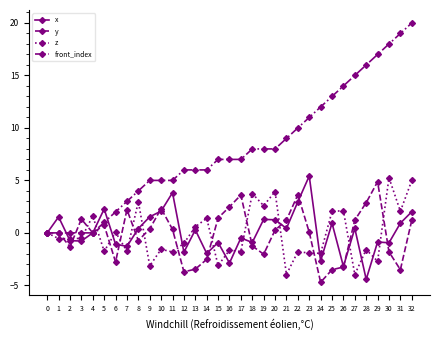

True or false: x has more than 0 points higher than both neighbors.

True